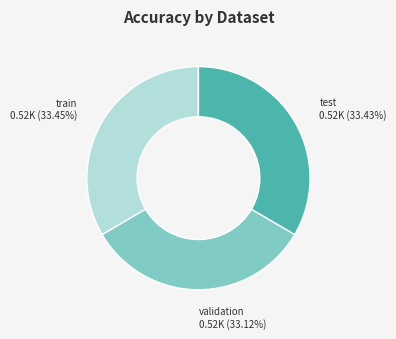

Do validation and train together represent more than half of the pie?

Yes